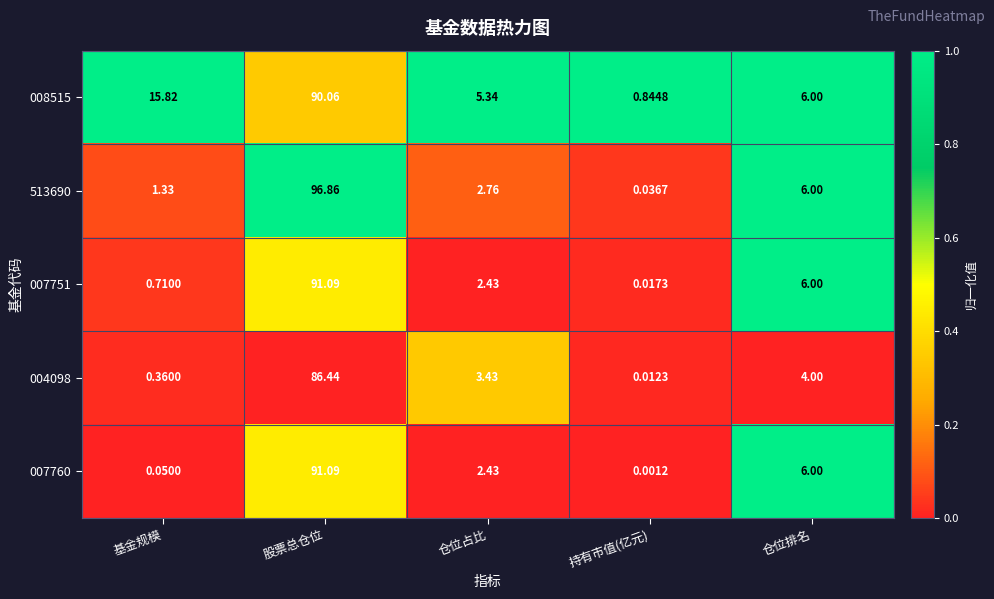

How many data points in 007751 are less than 2?

2